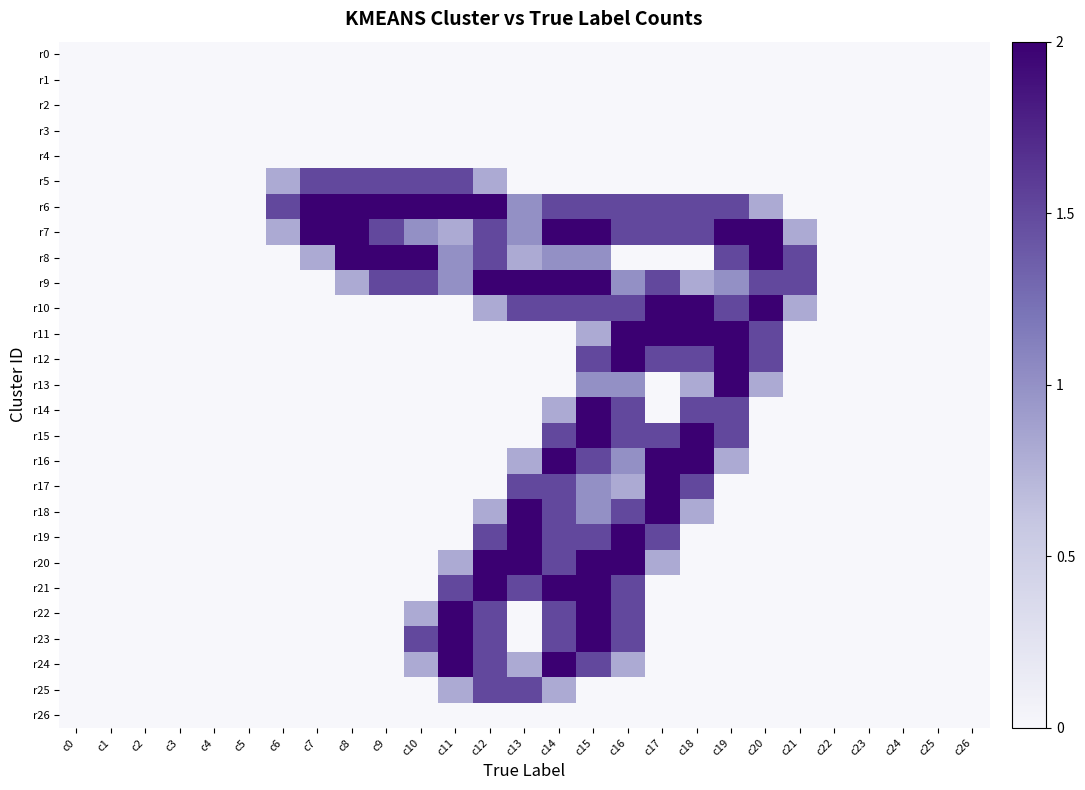

At how many categories does at least one series exceed 0?

16